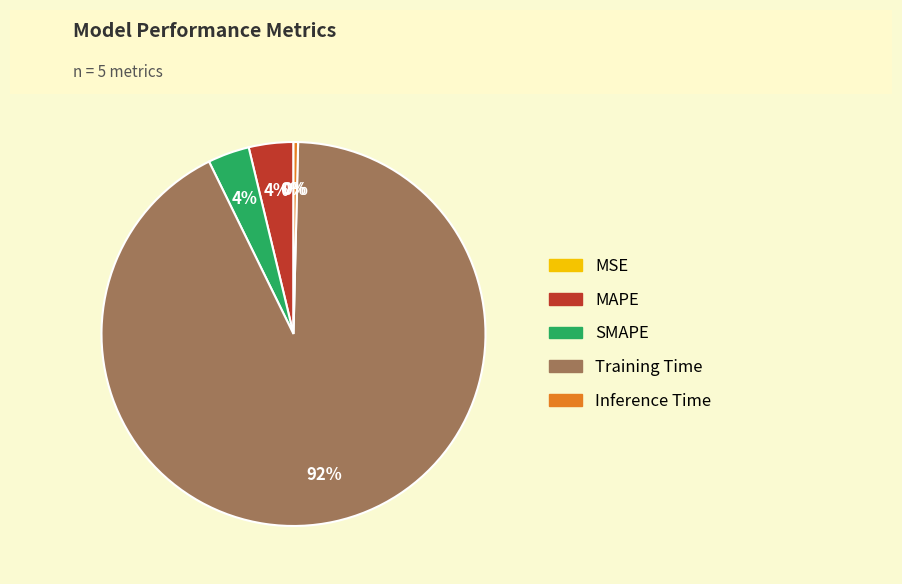

Which slice is the largest?

Training Time